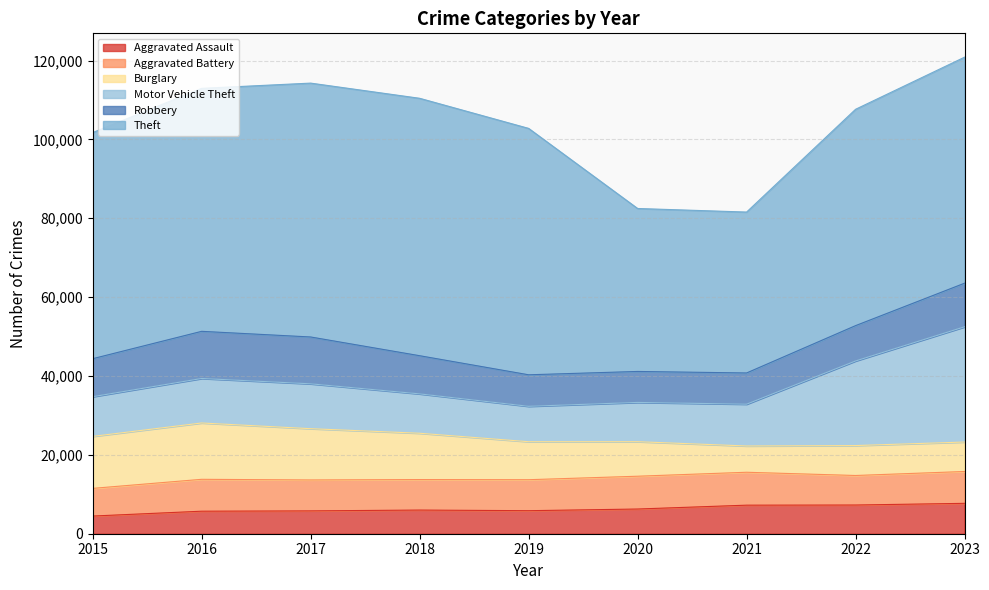

True or false: Robbery and Aggravated Assault cross at least once.

False